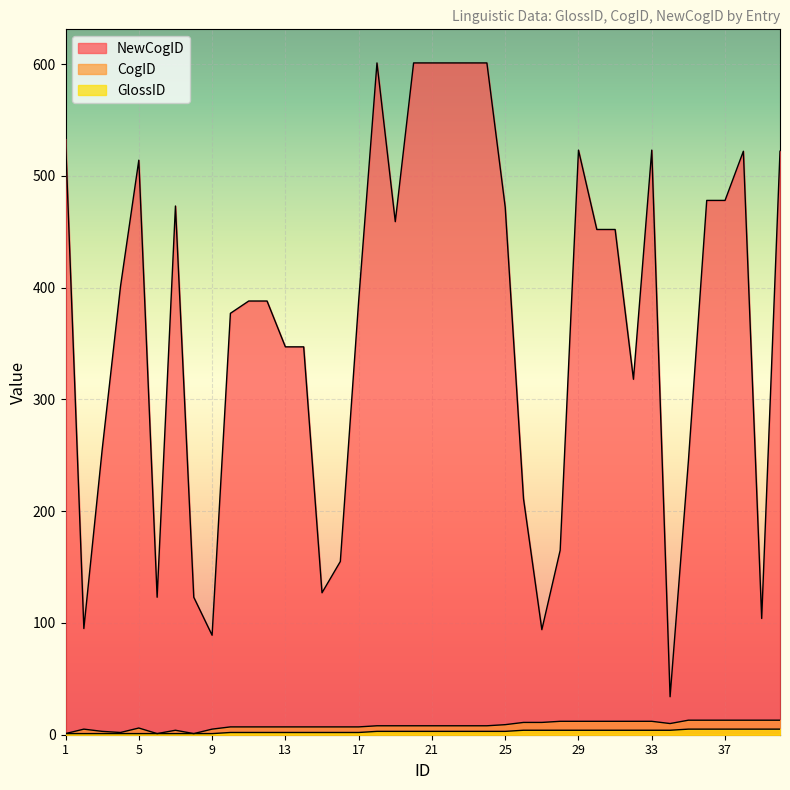

At which label is GlossID closest to 3?

18